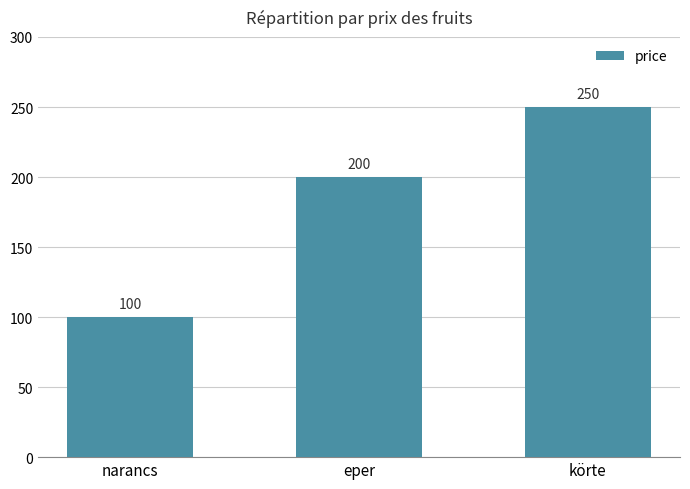

What is the sum of all values?

550